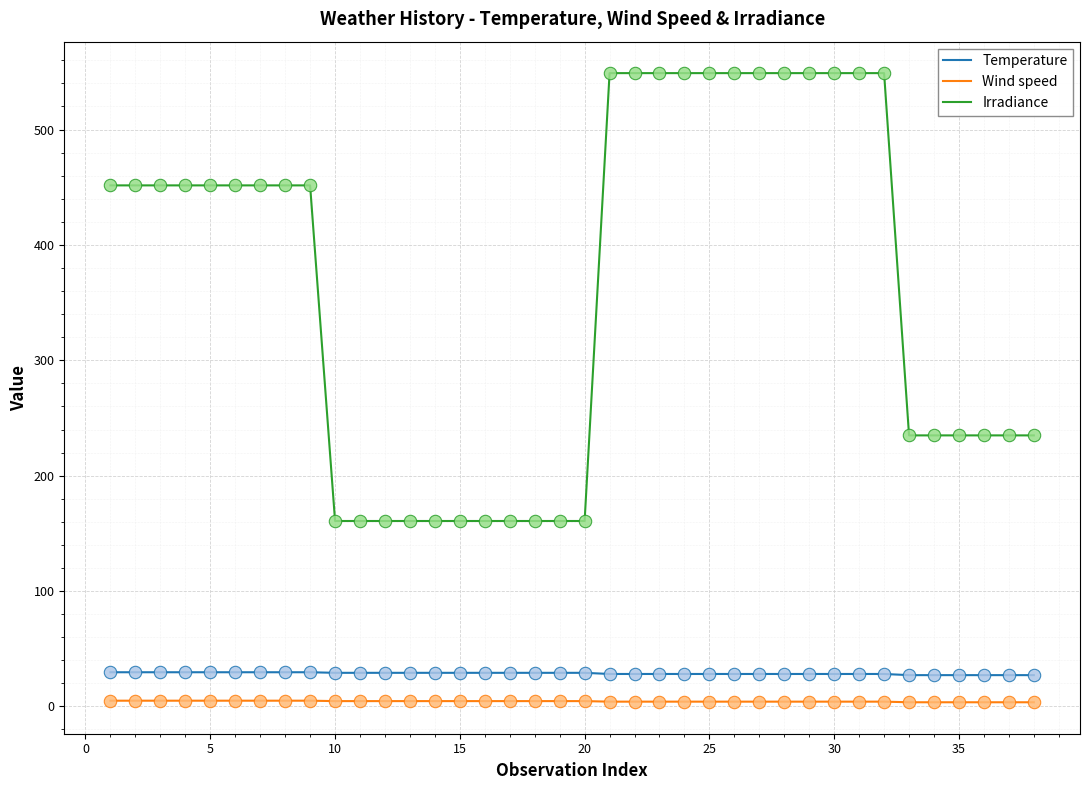

True or false: Wind speed and Temperature cross at least once.

False